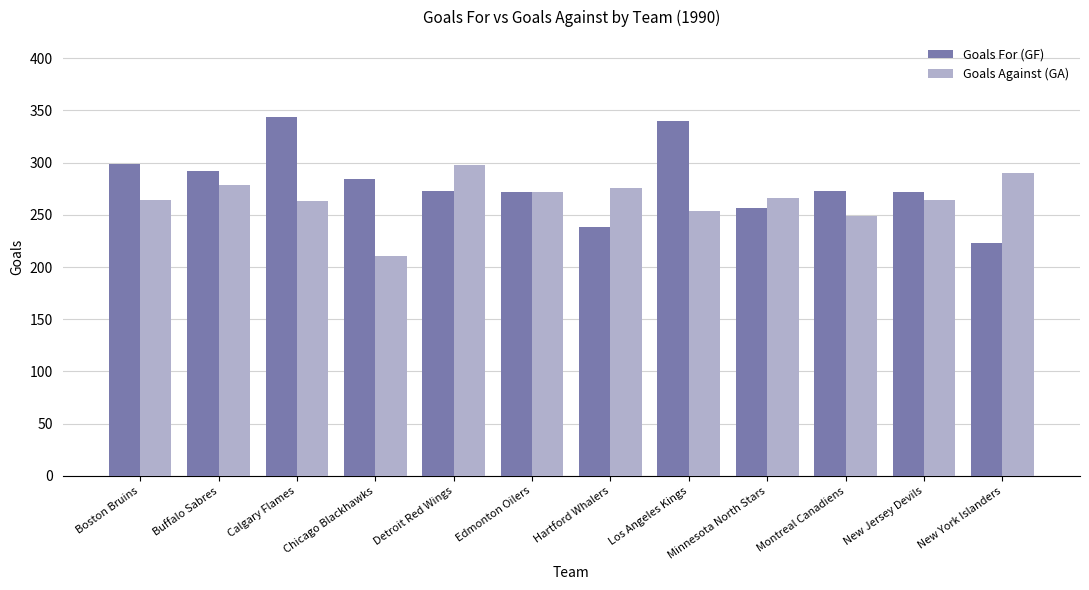

At which category is the sum across all series the highest?

Calgary Flames